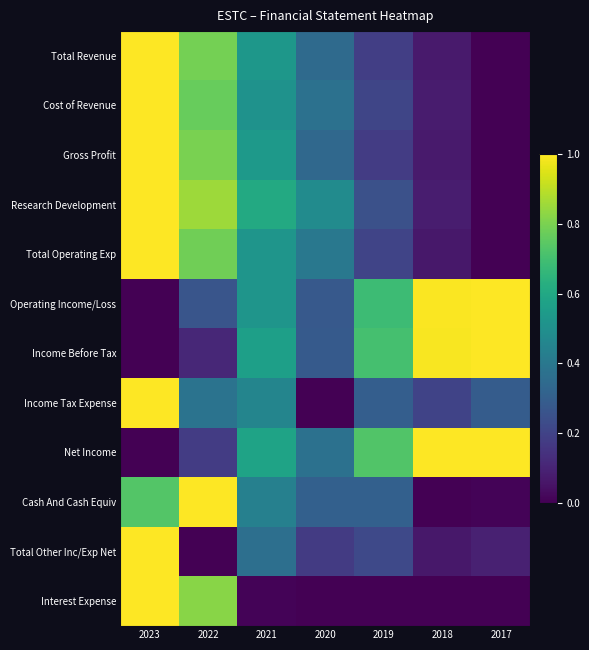

What is the difference between the highest and lowest values at 2023?

1.0